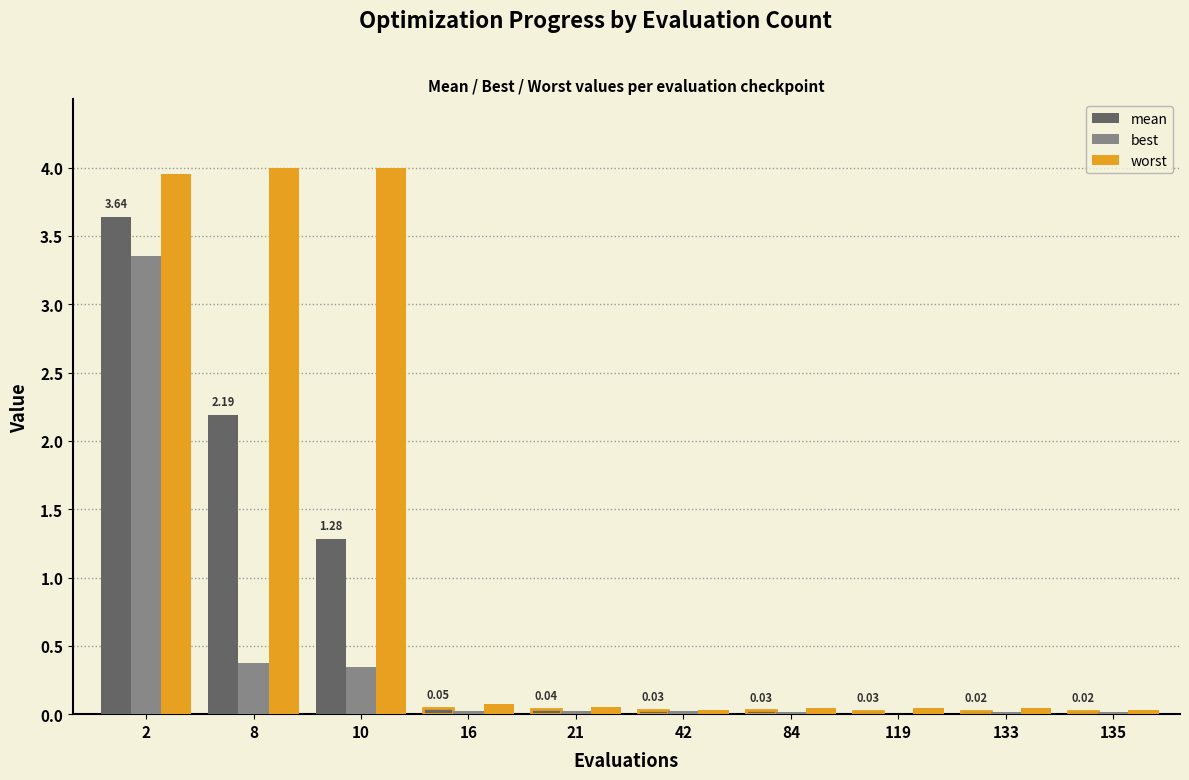

Which series has the largest total across all categories?

worst